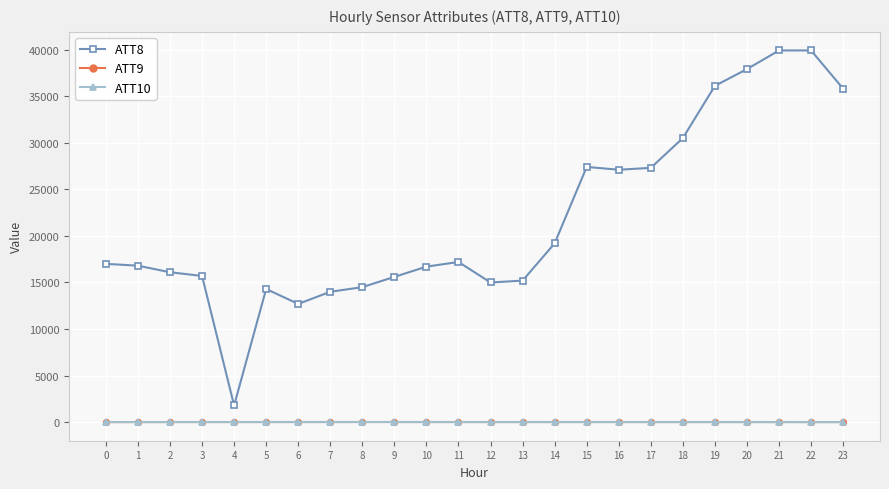

How many data points in ATT10 are less than 15?

9